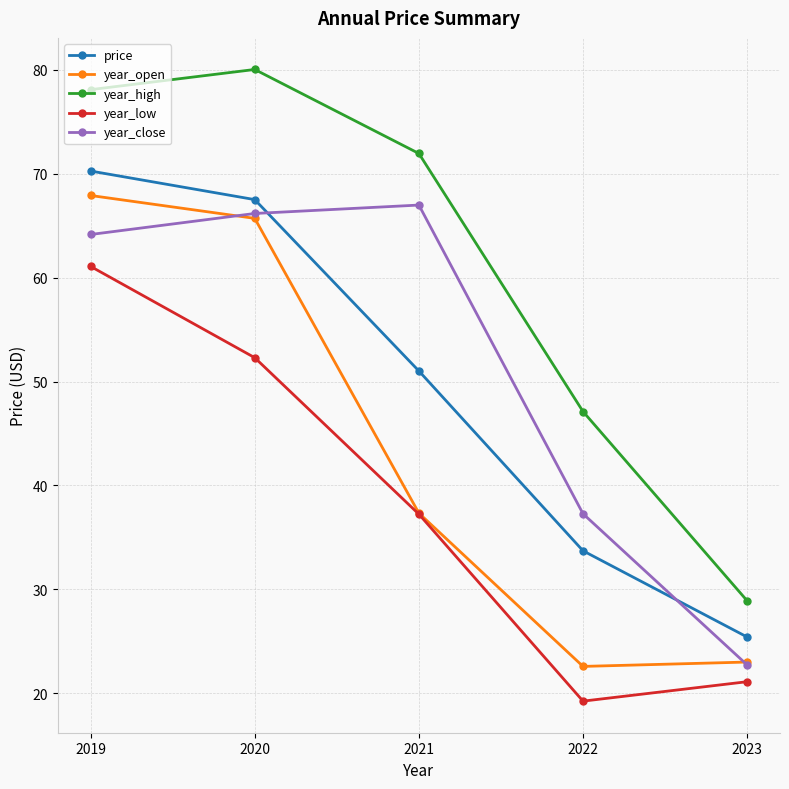

List the series in order of their peak value, lowest first.

year_low, year_close, year_open, price, year_high